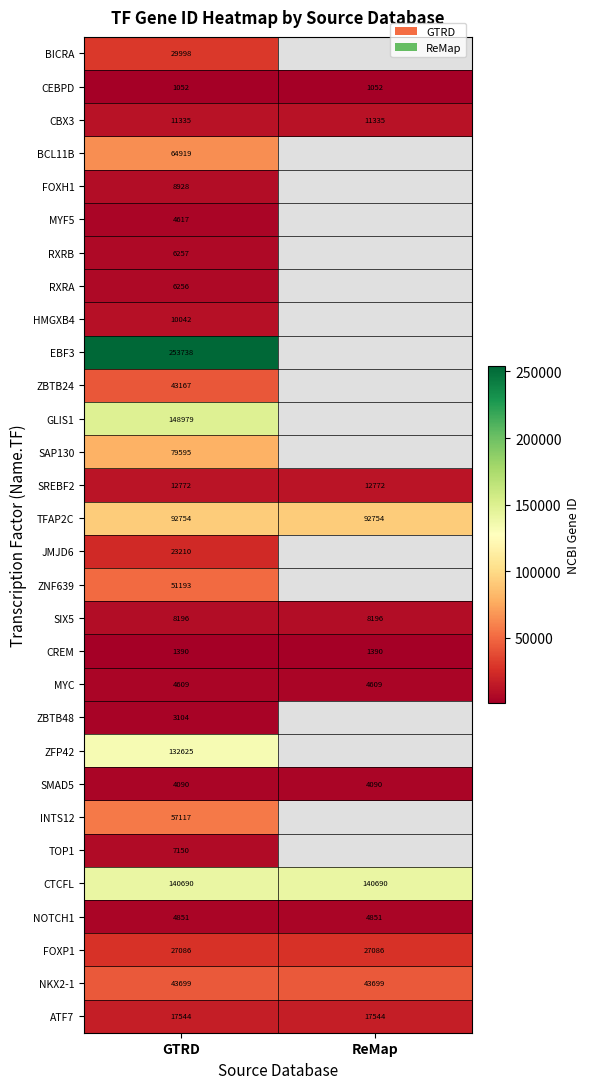

What is the sum of the SREBF2 values at GTRD and ReMap?

25544